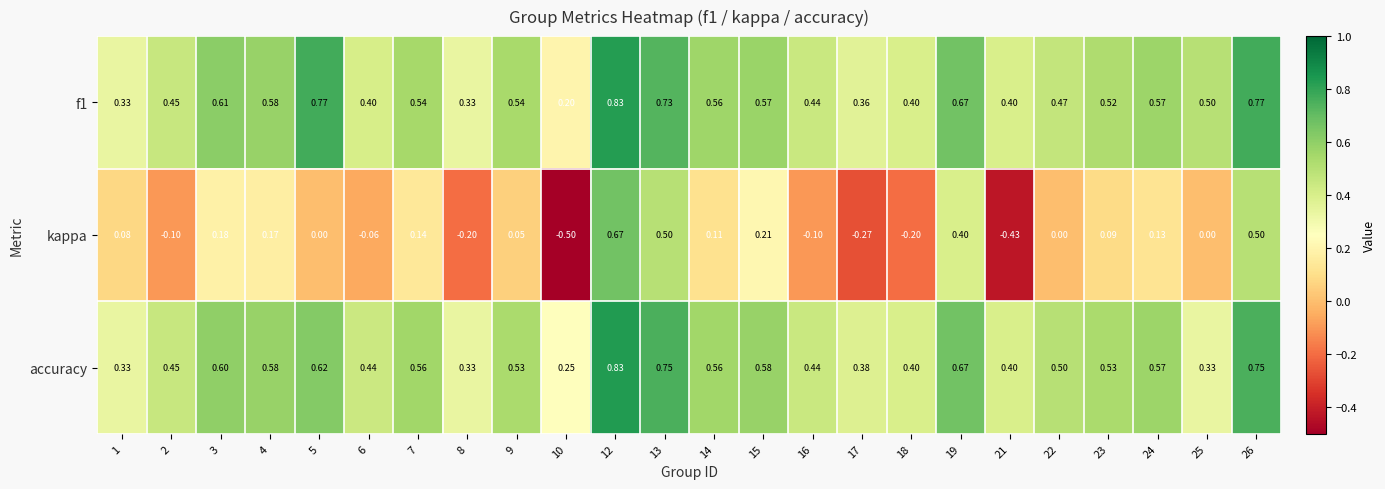

Which series has the widest spread of values?

kappa